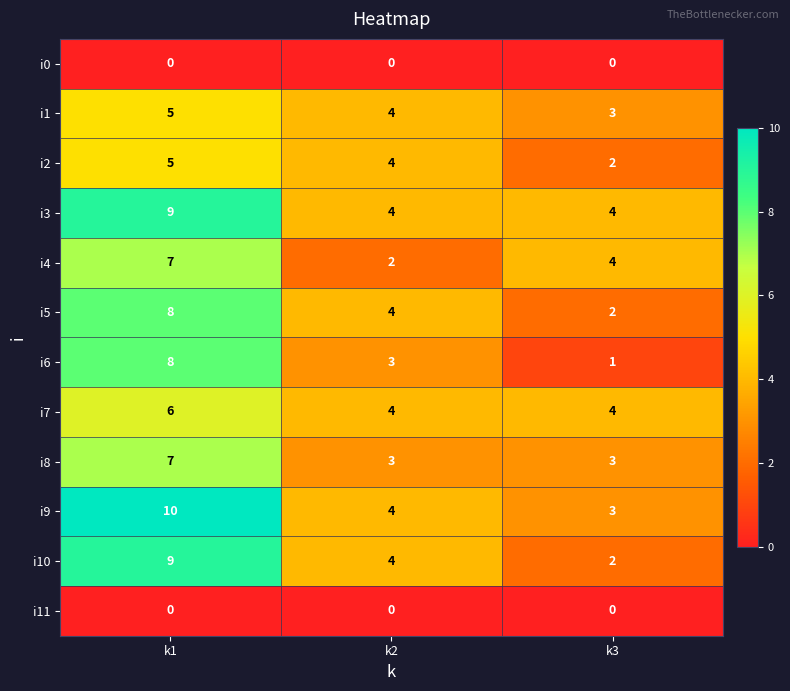

What is the maximum value shown in the chart?

10